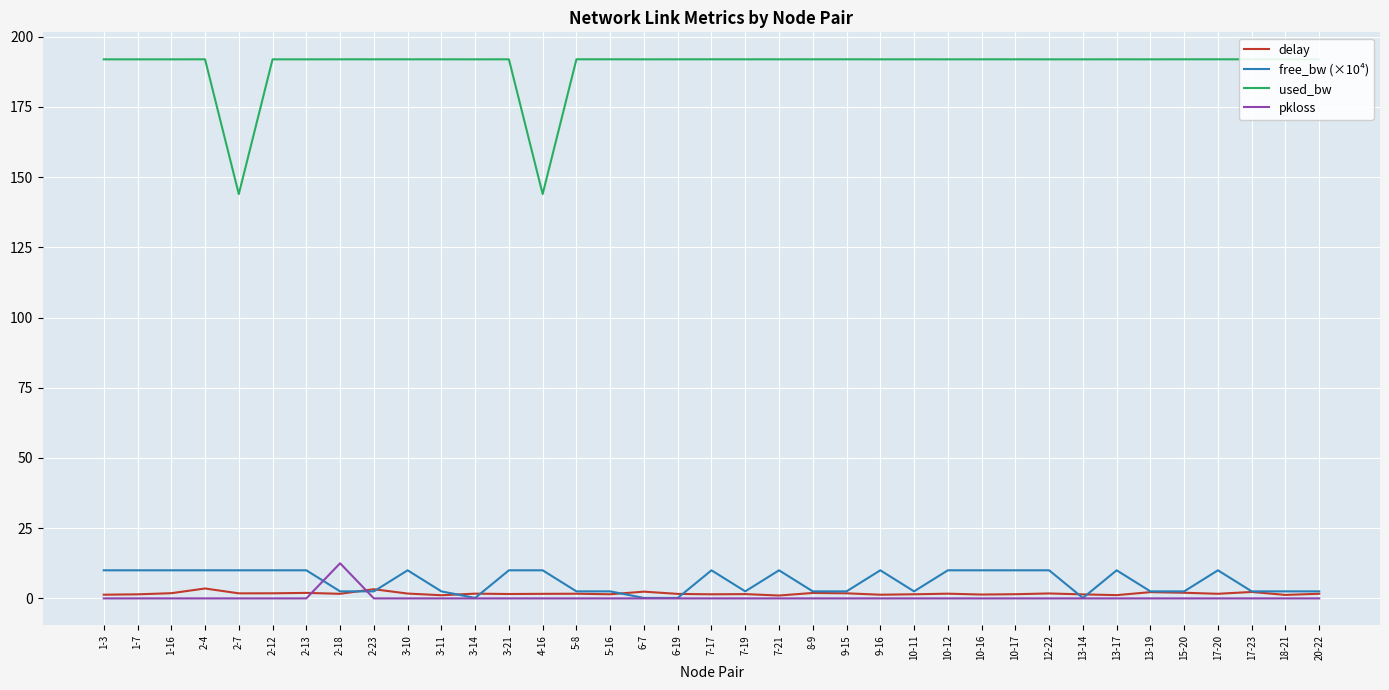

How many data points in used_bw are less than 191?

2